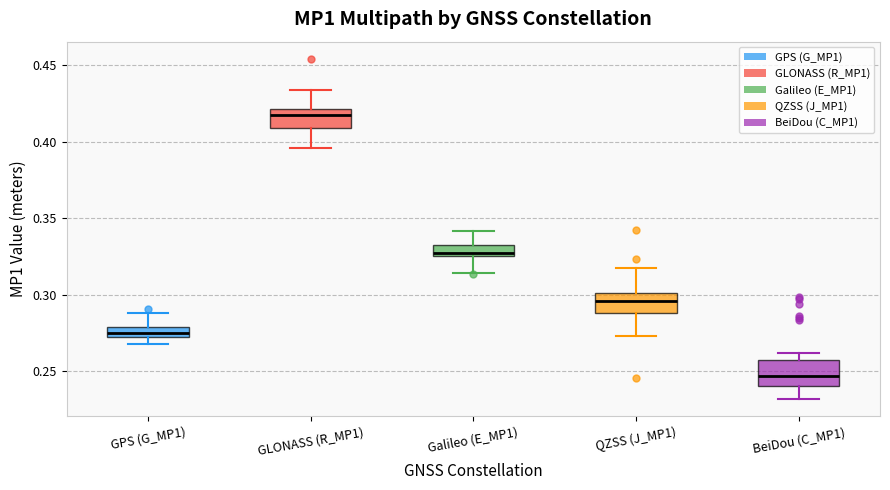

Which box has the highest median line?

GLONASS (R_MP1)